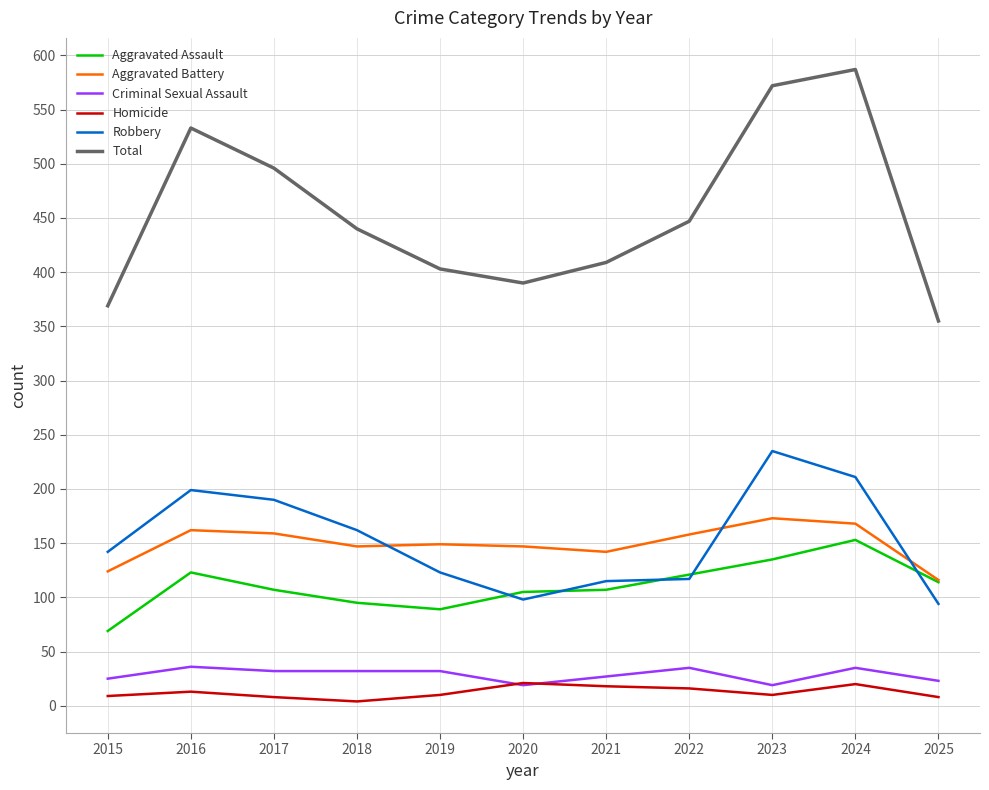

How many lines are shown in the chart?

6